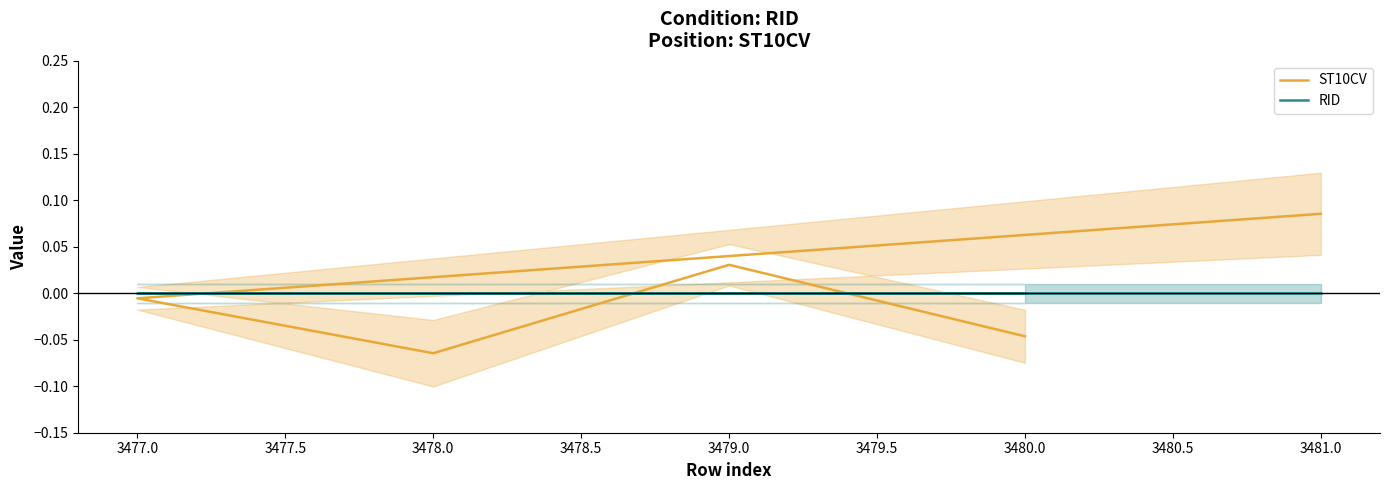

Is this an area chart (filled region under the line)?

No